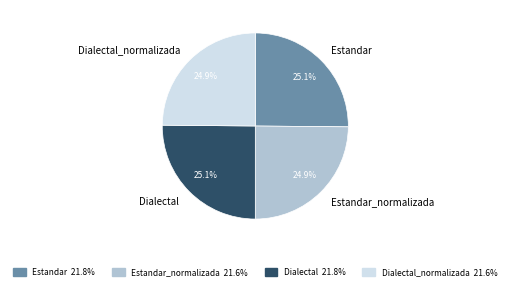

What portion of the pie excludes Dialectal?

74.9%